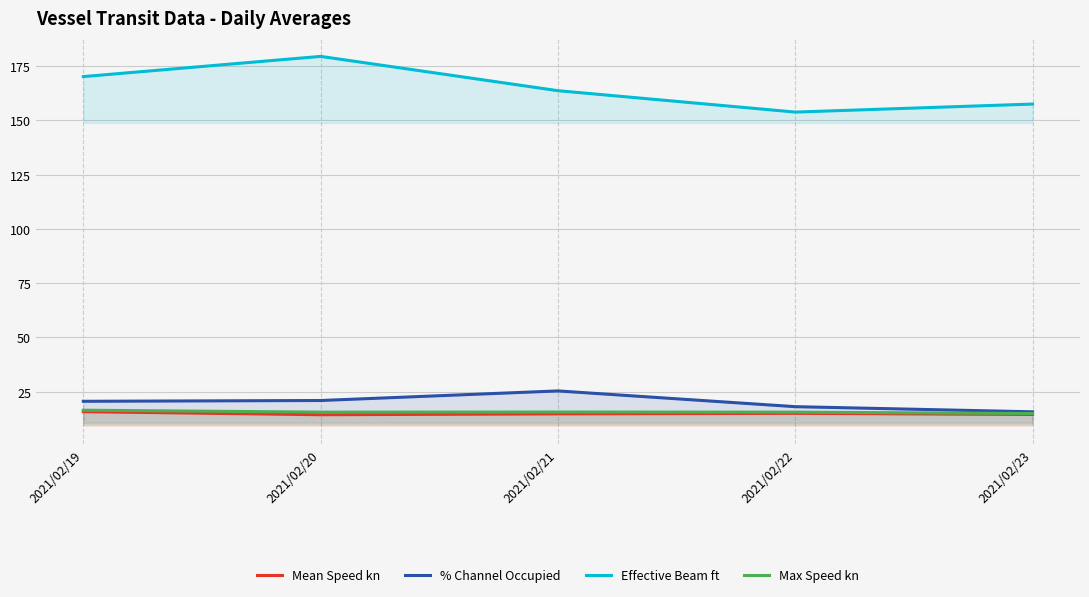

Where does the Effective Beam ft series first go above 163?

2021/02/19